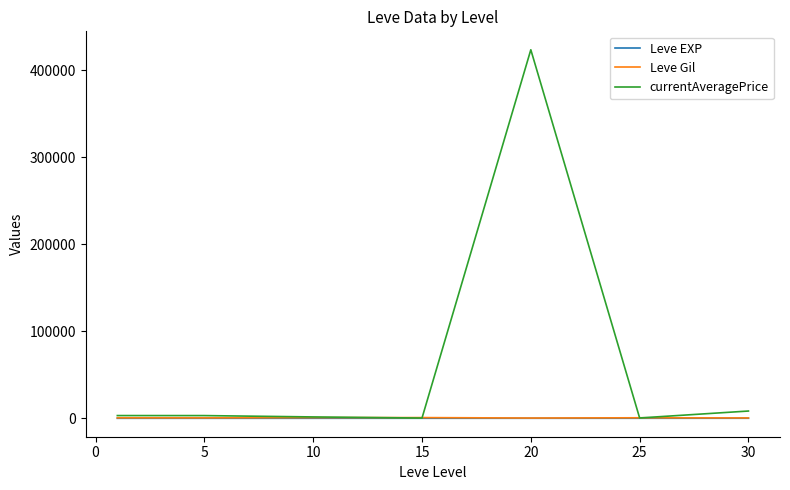

Which series has the largest range (max minus min)?

currentAveragePrice